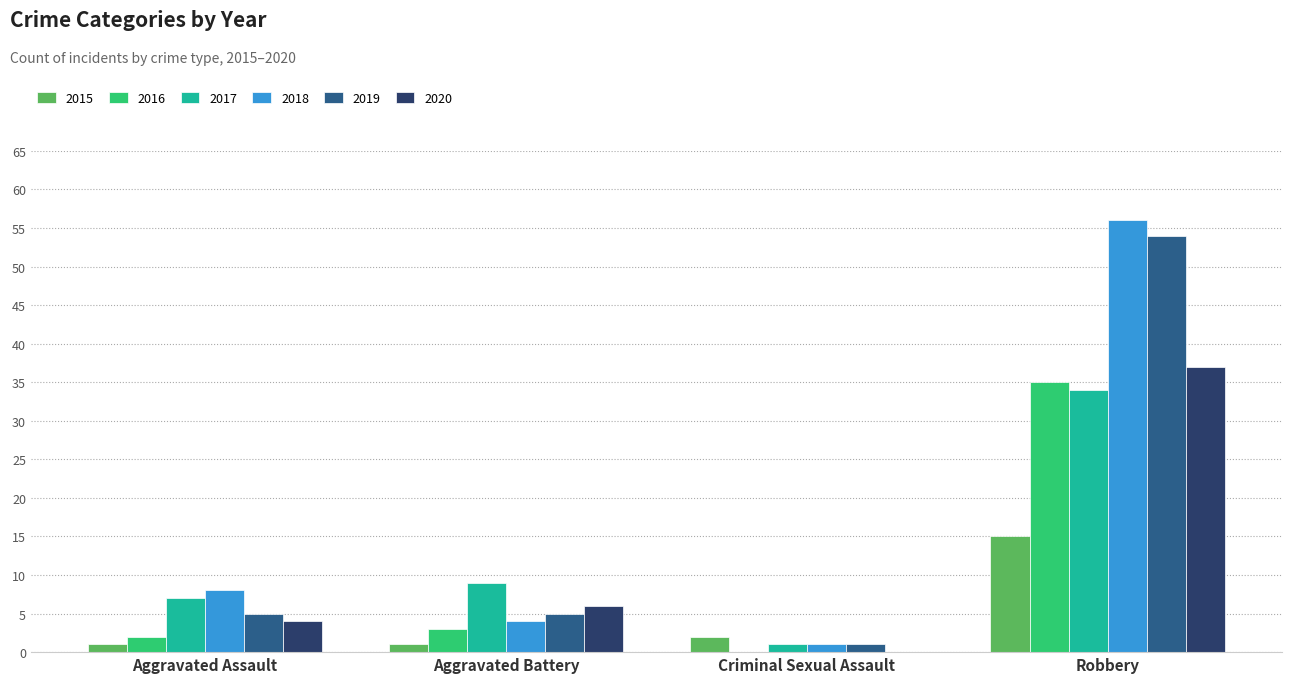

What is the sum of all 2017 values?

51